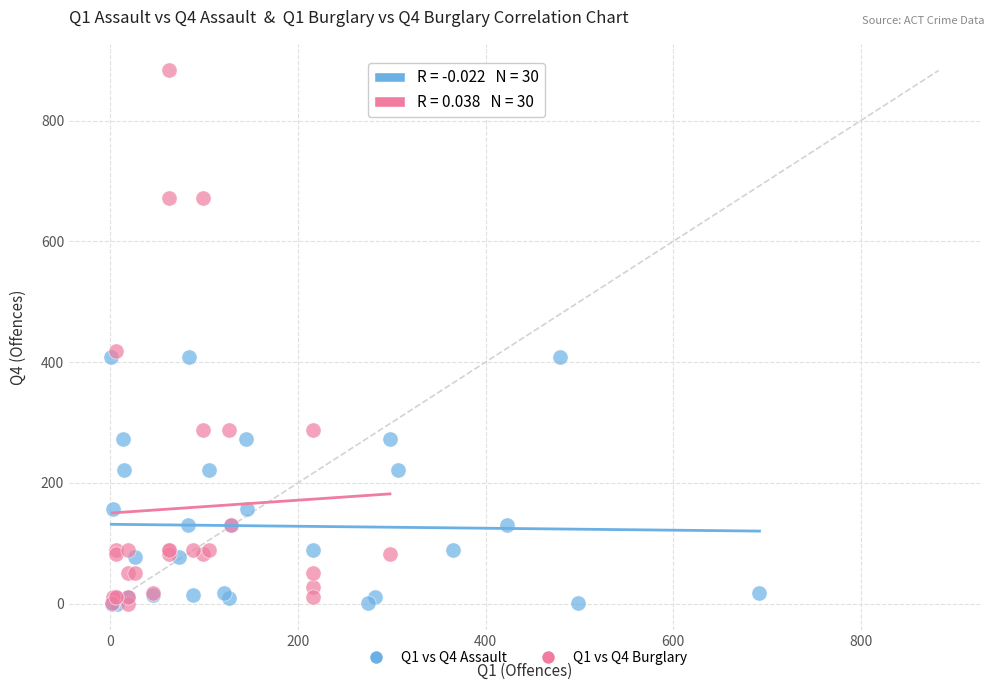

Which series reaches the maximum Y coordinate?

Q1 vs Q4 Burglary